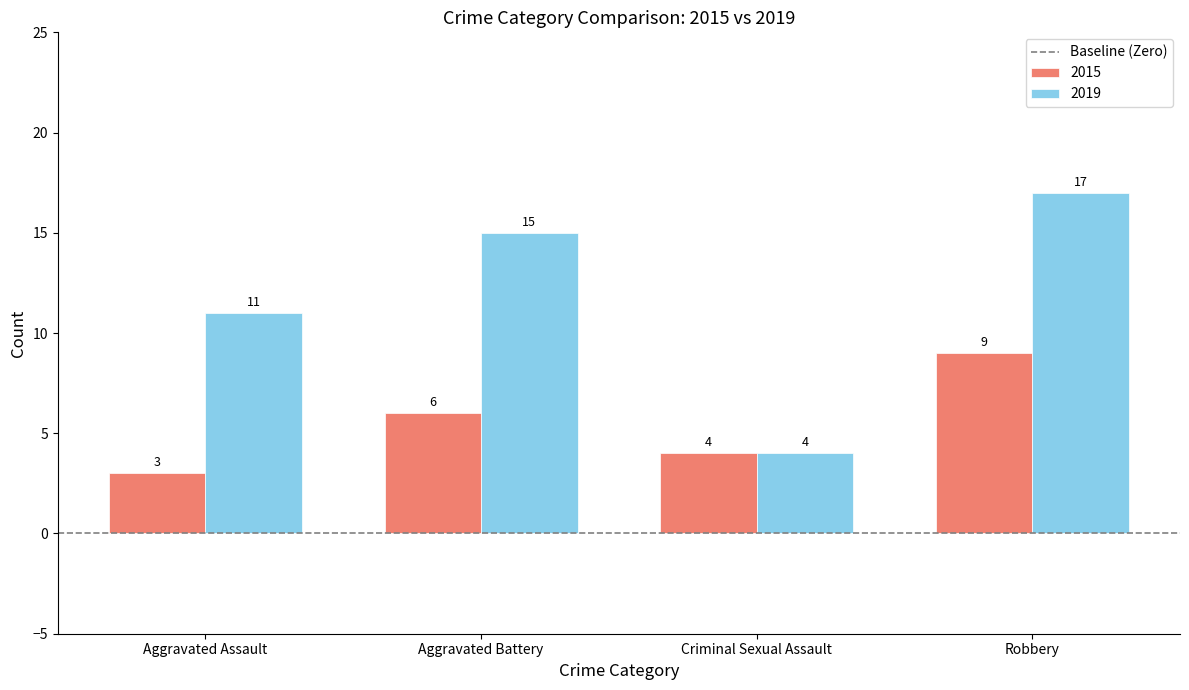

At which label does 2015 reach its minimum?

Aggravated Assault